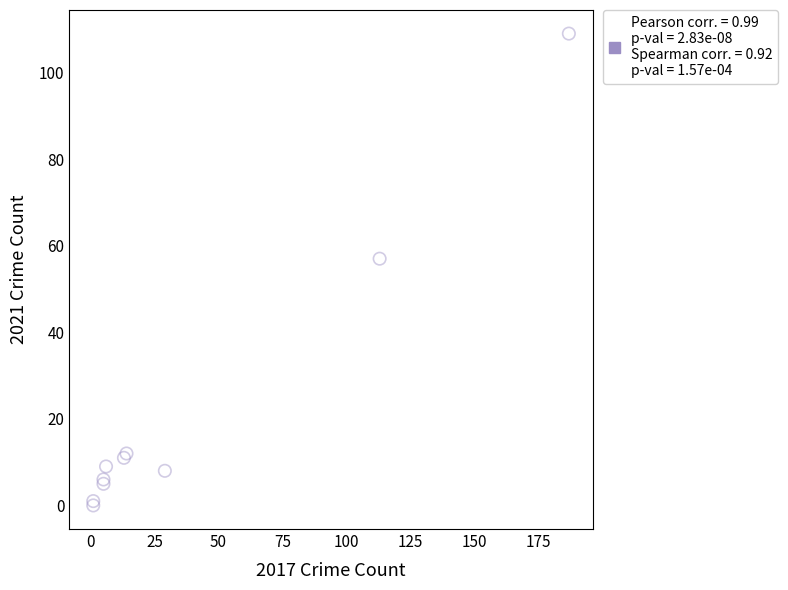

What Y value in the scatter plot is closest to 54?

57